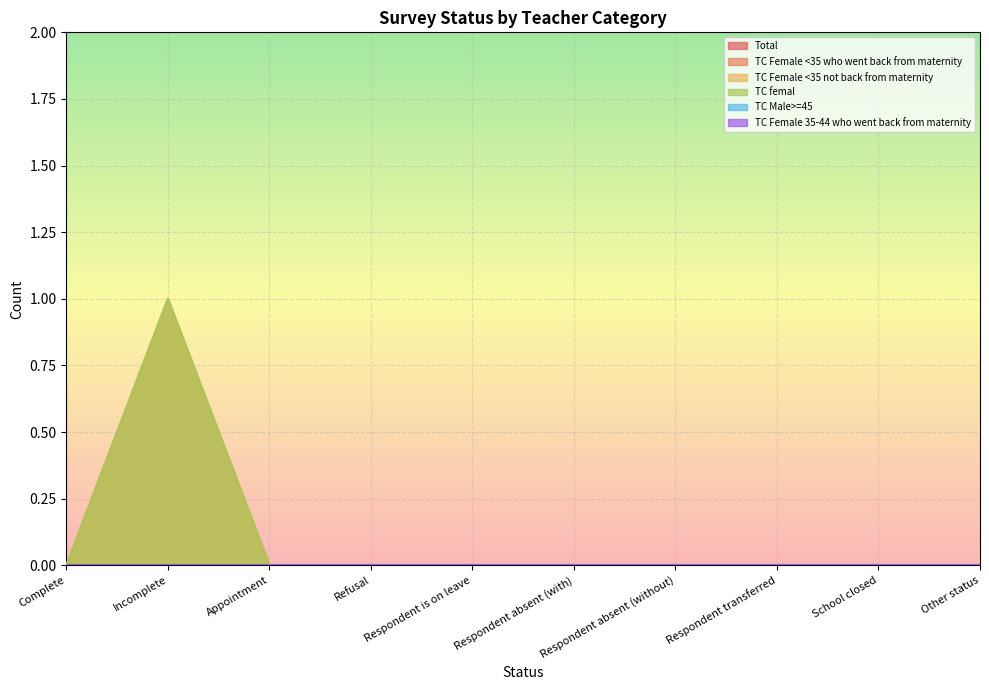

Reading left to right, transcribe all the data shown in this chart.

TC Female <35 who went back from maternity: 0	1	0	0	0	0	0	0	0	0
TC Female <35 not back from maternity: 0	1	0	0	0	0	0	0	0	0
TC femal: 0	1	0	0	0	0	0	0	0	0